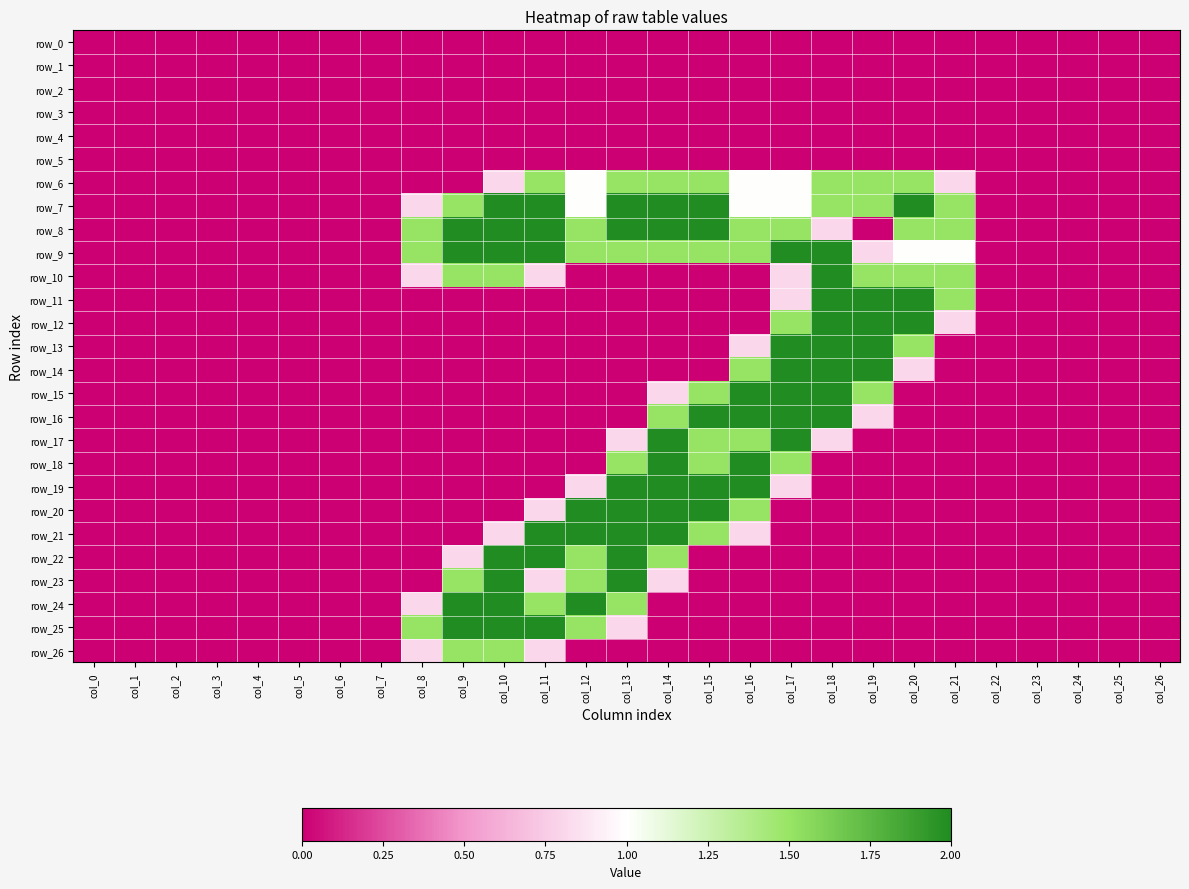

The row_7 series shows 3.6 at col_14. True or false?

False